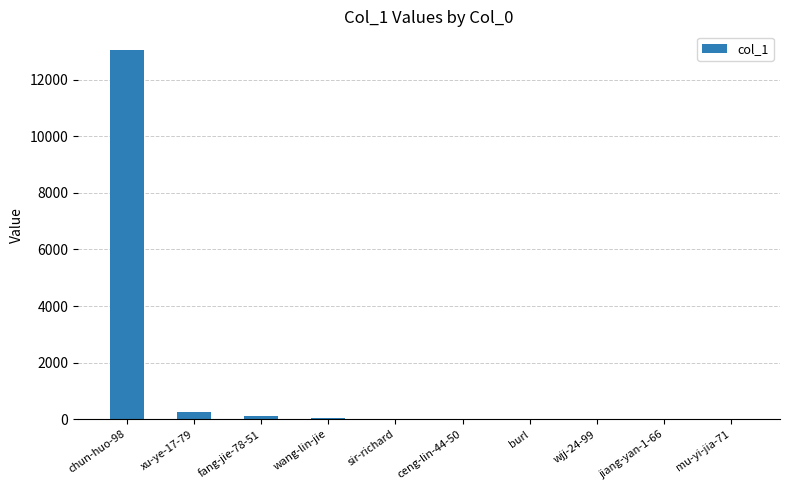

What is the maximum value shown in the chart?

13049